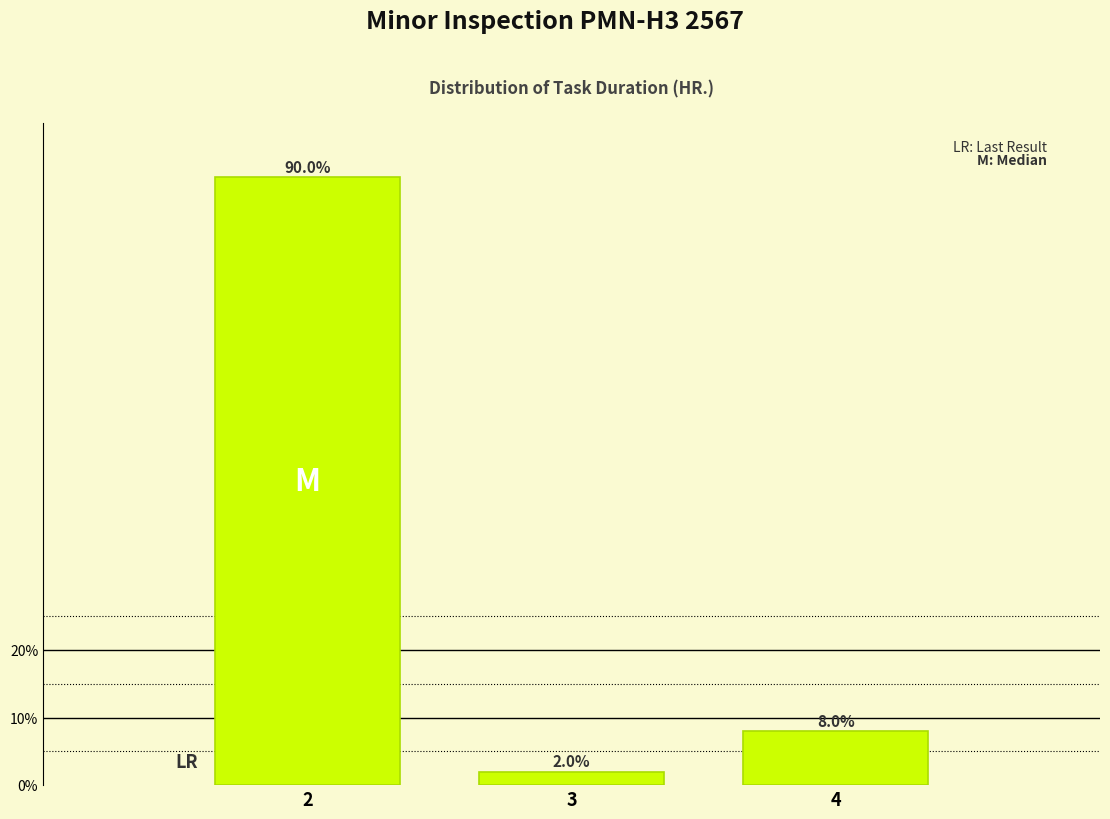

Reading right to left, list all the values displayed in this chart.

8	2	90